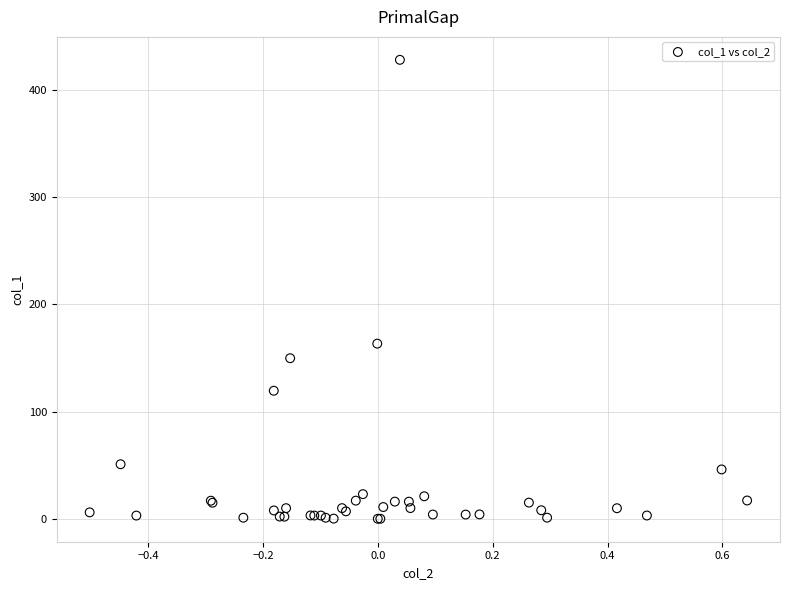

What Y value in the scatter plot is closest to 214?

163.3